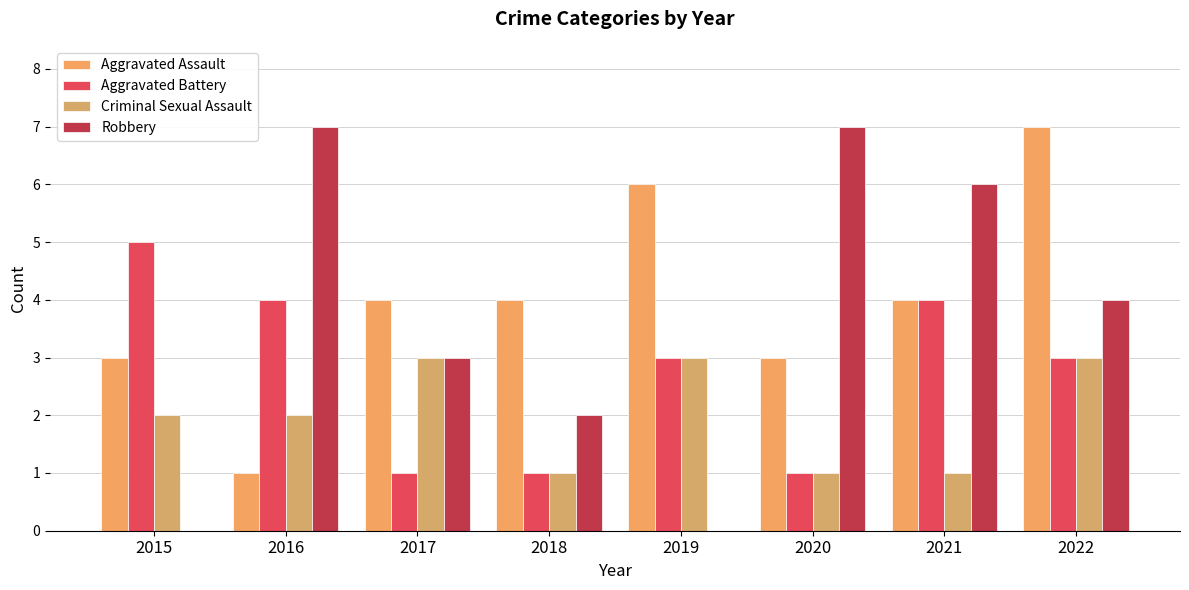

Are the bars grouped side by side (vs. stacked)?

Yes